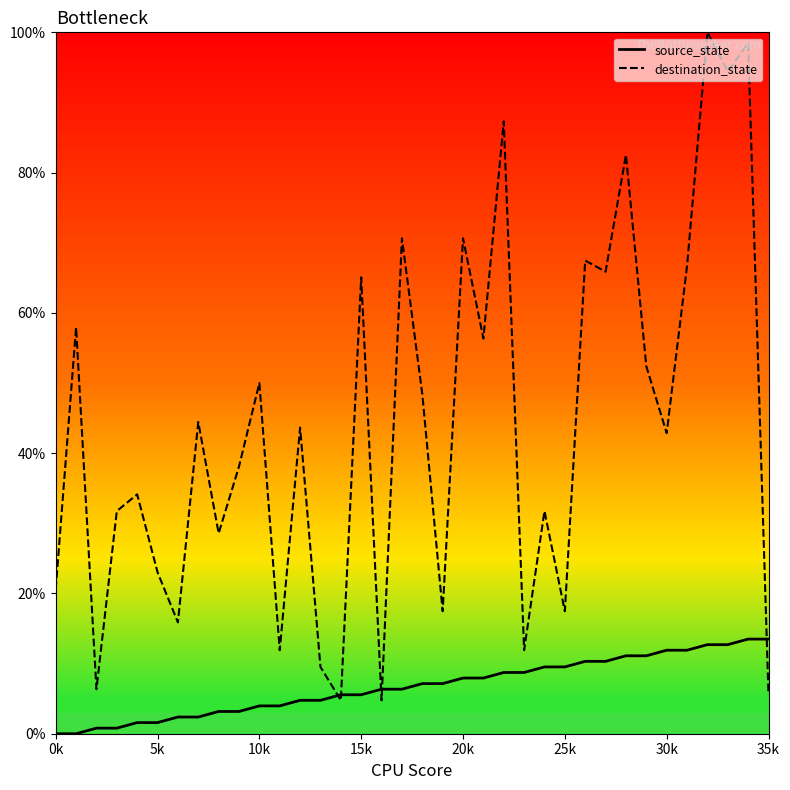

Reading left to right, extract all data points from this chart.

source_state: 0.0	0.0	0.8	0.8	1.6	1.6	2.4	2.4	3.2	3.2	4.0	4.0	4.8	4.8	5.6	5.6	6.3	6.3	7.1	7.1	7.9	7.9	8.7	8.7	9.5	9.5	10.3	10.3	11.1	11.1	11.9	11.9	12.7	12.7	13.5	13.5
destination_state: 20.6	57.9	6.3	31.7	34.1	23.0	15.9	44.4	28.6	38.1	50.0	11.9	43.7	9.5	4.8	65.1	4.8	70.6	48.4	17.5	70.6	56.3	87.3	11.9	31.7	17.5	67.5	65.9	82.5	52.4	42.9	66.7	100.0	94.4	98.4	5.6